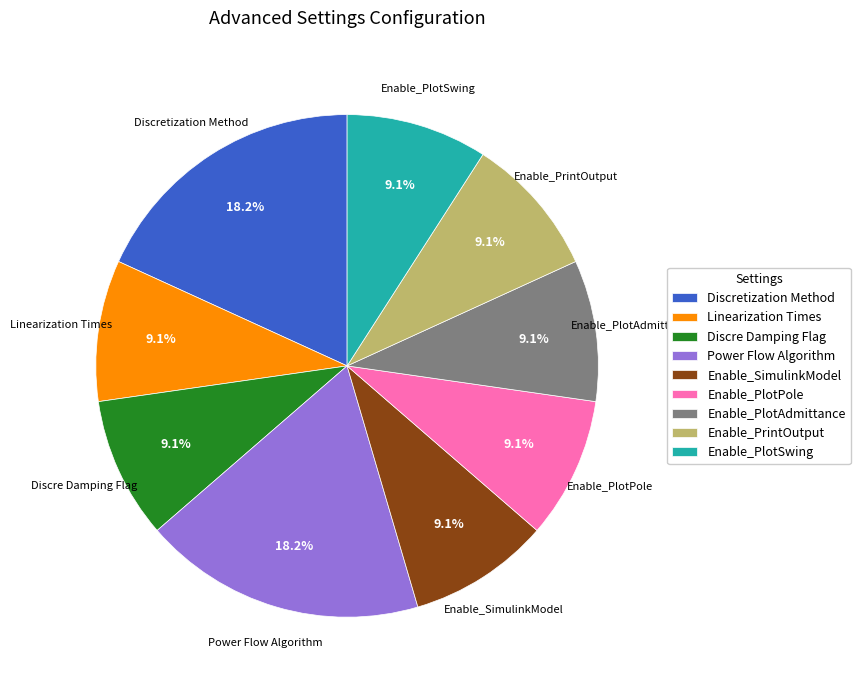

What is the ratio of the value at Enable_SimulinkModel to the value at Discretization Method?

0.5